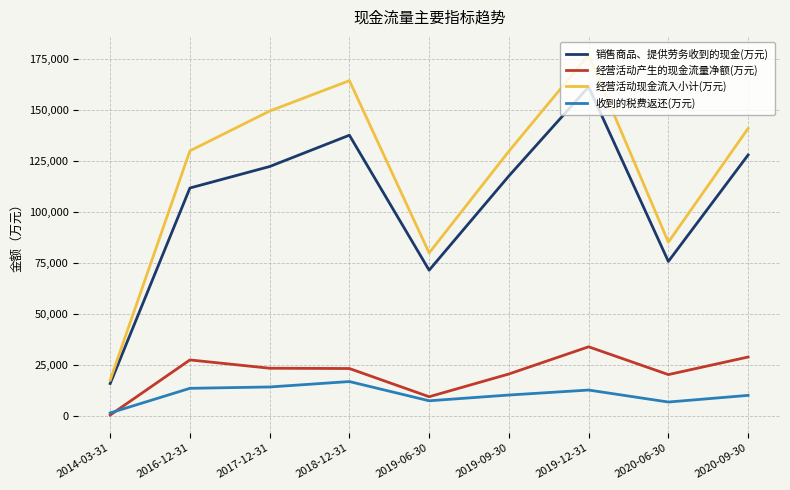

What is the approximate value of 经营活动现金流入小计(万元) at 2014-03-31, to the nearest 10?

17800